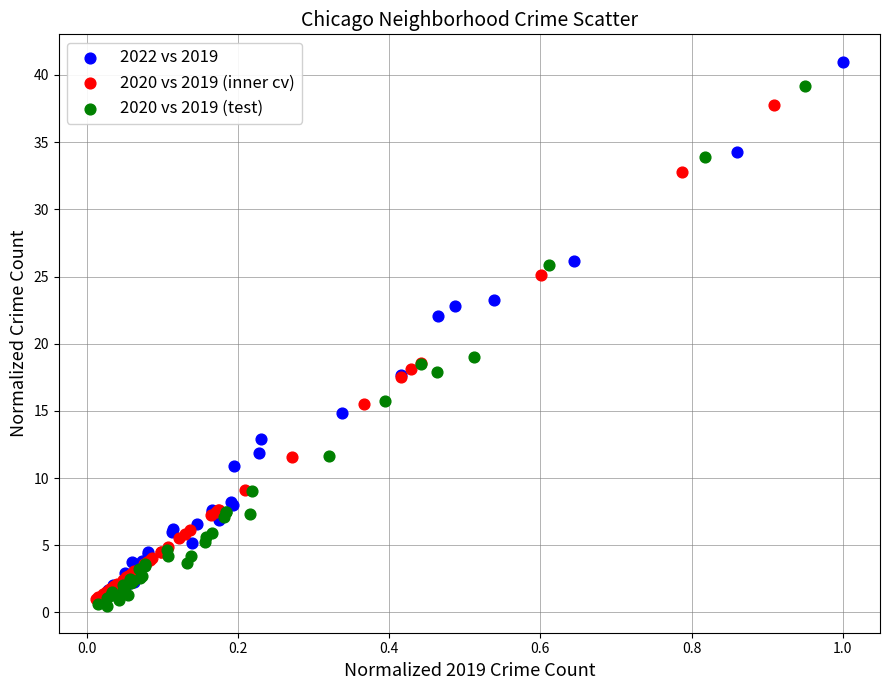

Which series reaches the maximum Y coordinate?

2022 vs 2019